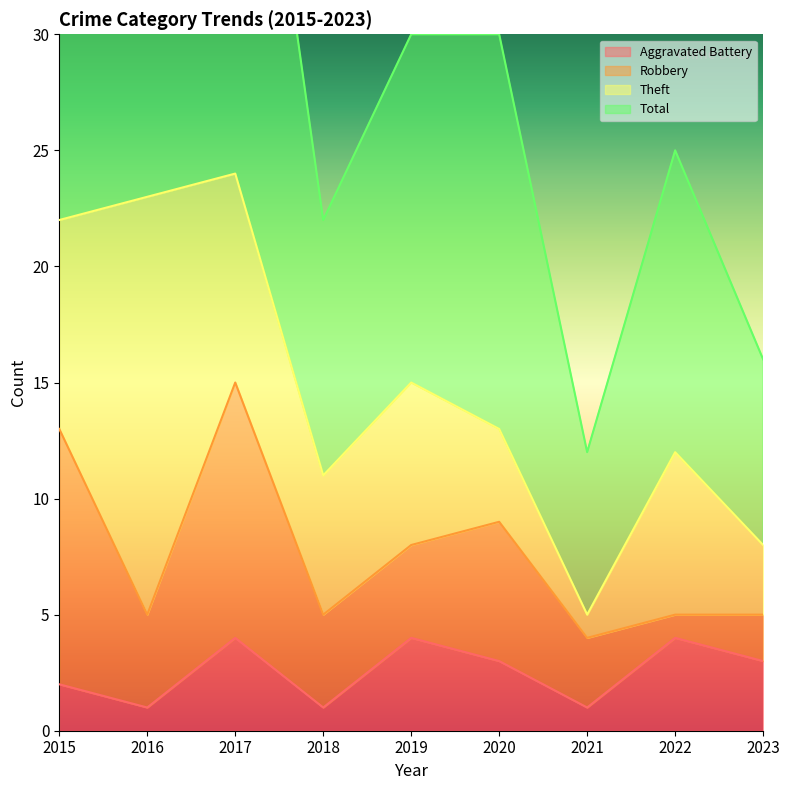

How many data points in Total are less than 30?

4